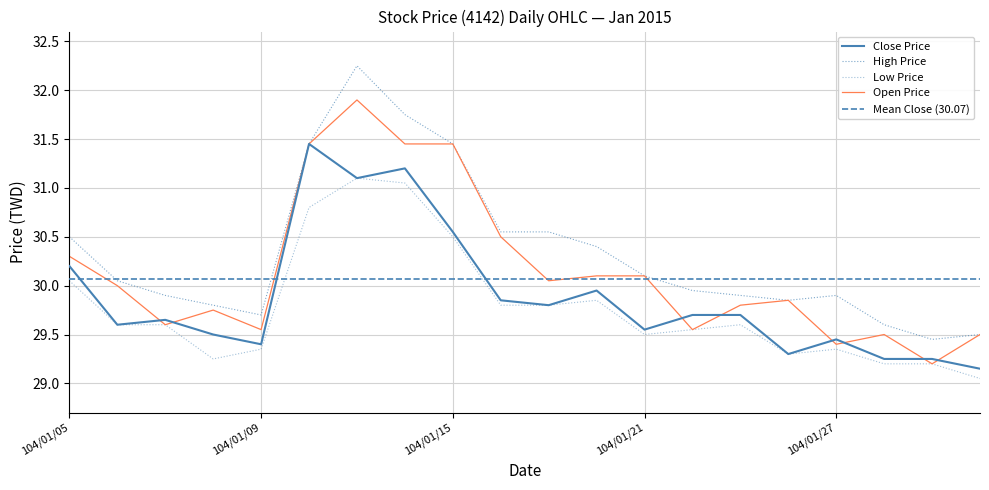

What is the sum of all Low values?

595.5